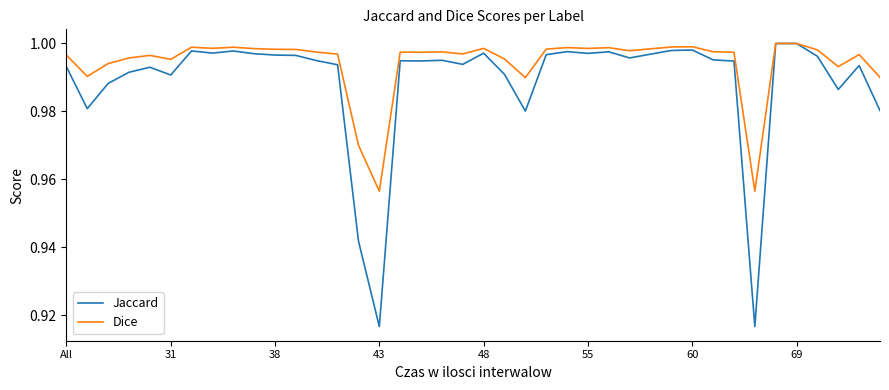

List the series in order of their overall mean, highest first.

Dice, Jaccard